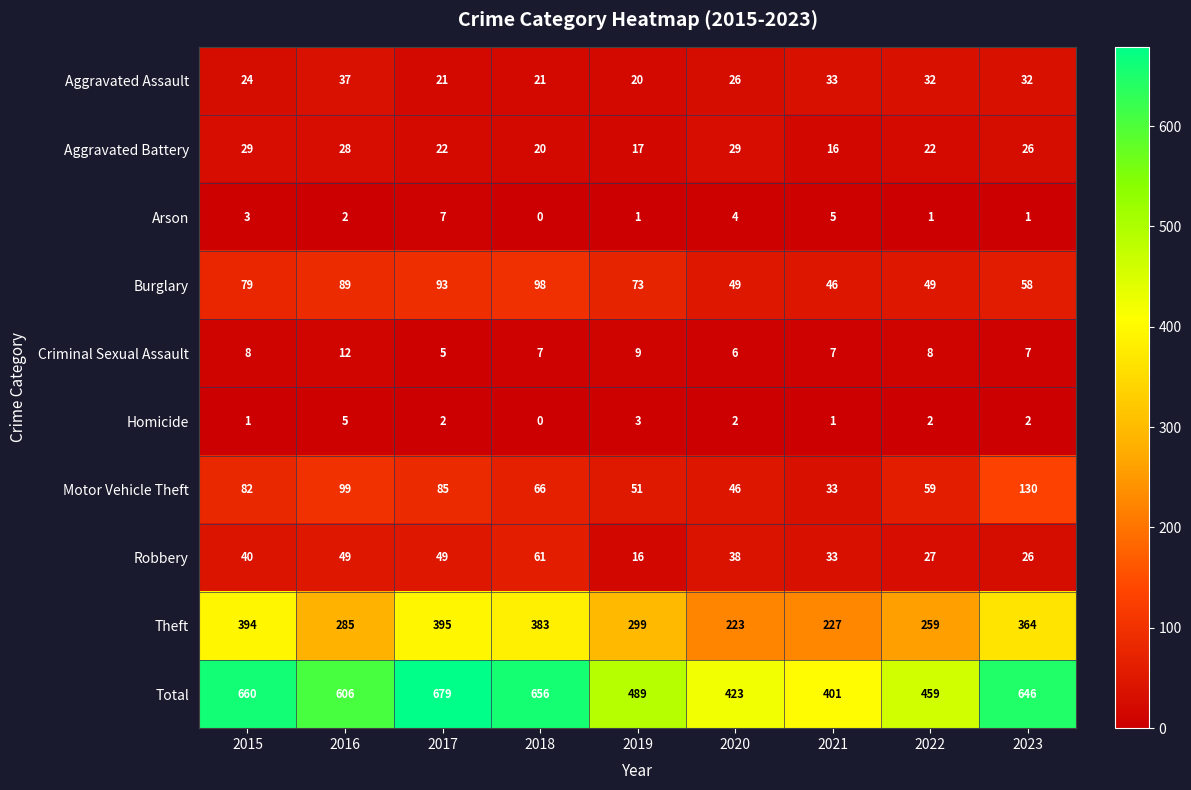

What is the total value across all series at 2016?

1212